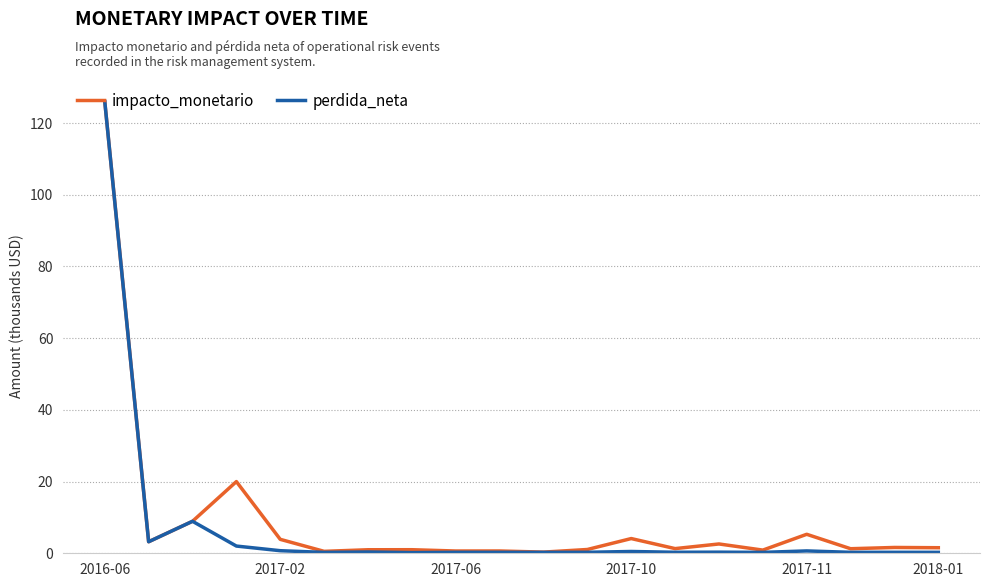

Which series has the largest range (max minus min)?

perdida_neta